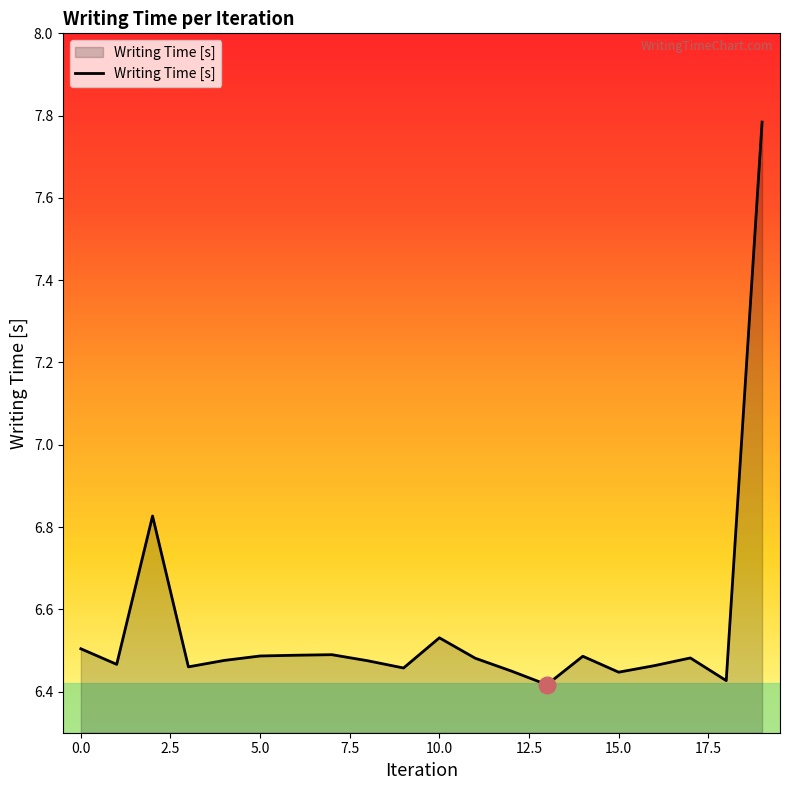

What is the greatest value displayed?

7.8